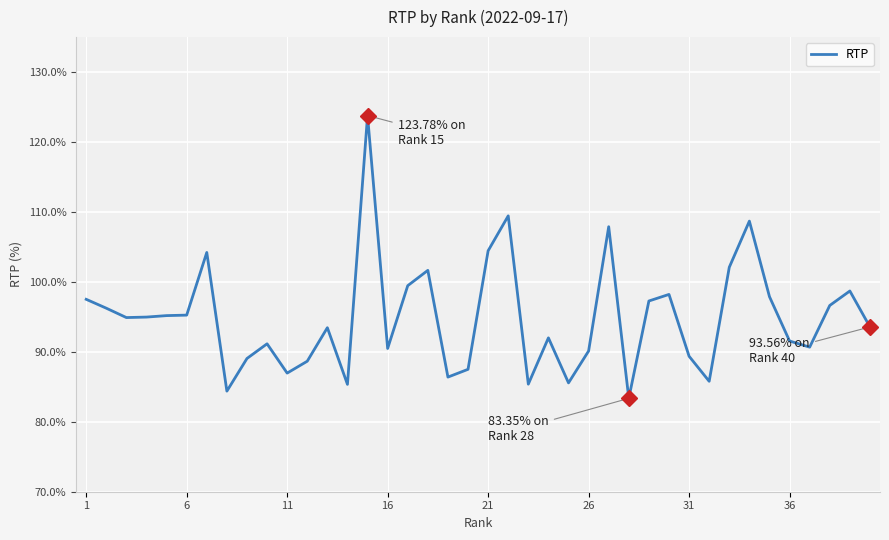

True or false: RTP has a value of 95.2 at 6.

True